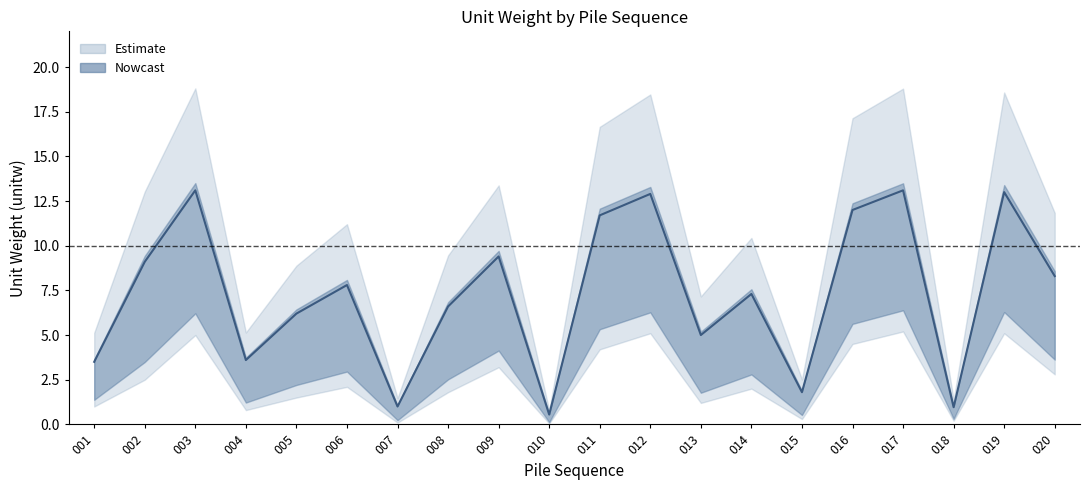

True or false: unitw_upper has a value of 1.9 at 018.

False